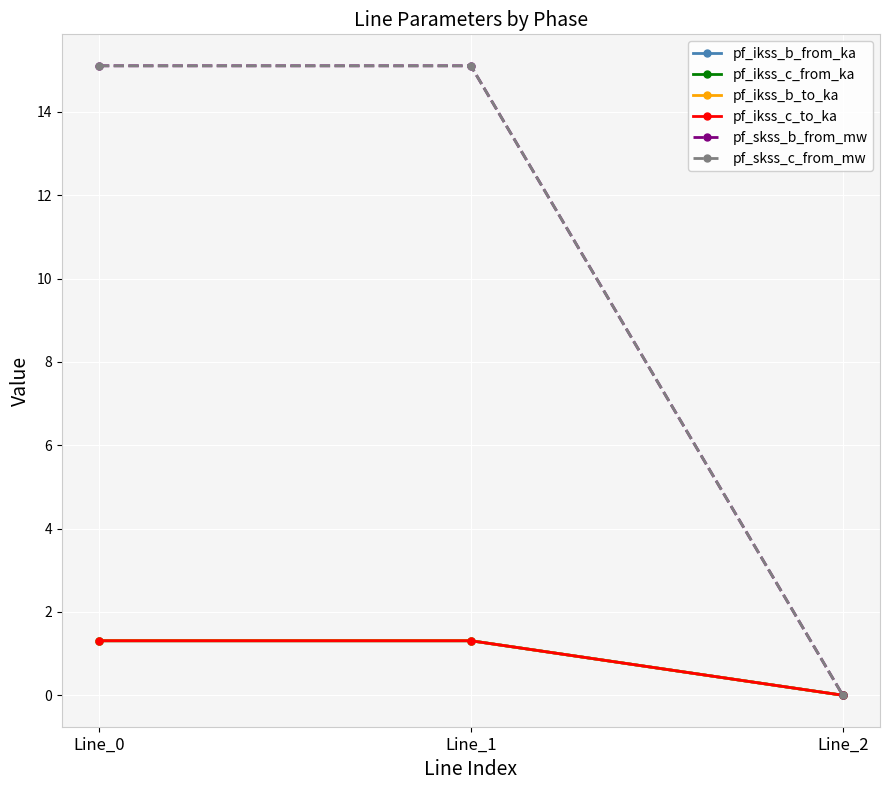

Reading right to left, list all the values displayed in this chart.

pf_ikss_b_from_ka: Line_2=0.0	Line_1=1.3	Line_0=1.3
pf_ikss_c_from_ka: Line_2=0.0	Line_1=1.3	Line_0=1.3
pf_ikss_b_to_ka: Line_2=0.0	Line_1=1.3	Line_0=1.3
pf_ikss_c_to_ka: Line_2=0.0	Line_1=1.3	Line_0=1.3
pf_skss_b_from_mw: Line_2=0.0	Line_1=15.1	Line_0=15.1
pf_skss_c_from_mw: Line_2=0.0	Line_1=15.1	Line_0=15.1